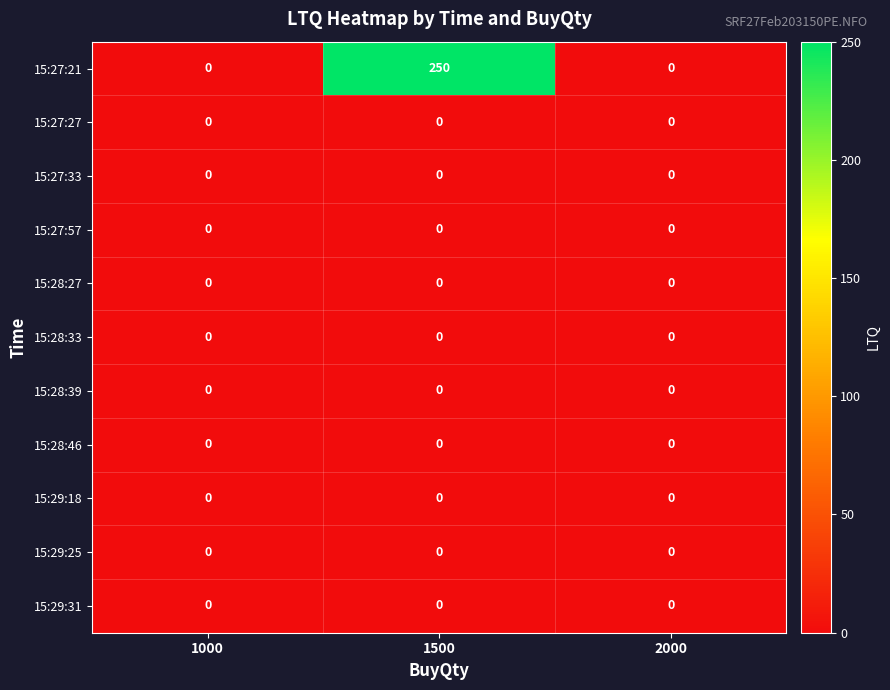

The value of 15:27:27 at 2000 is 0. True or false?

True